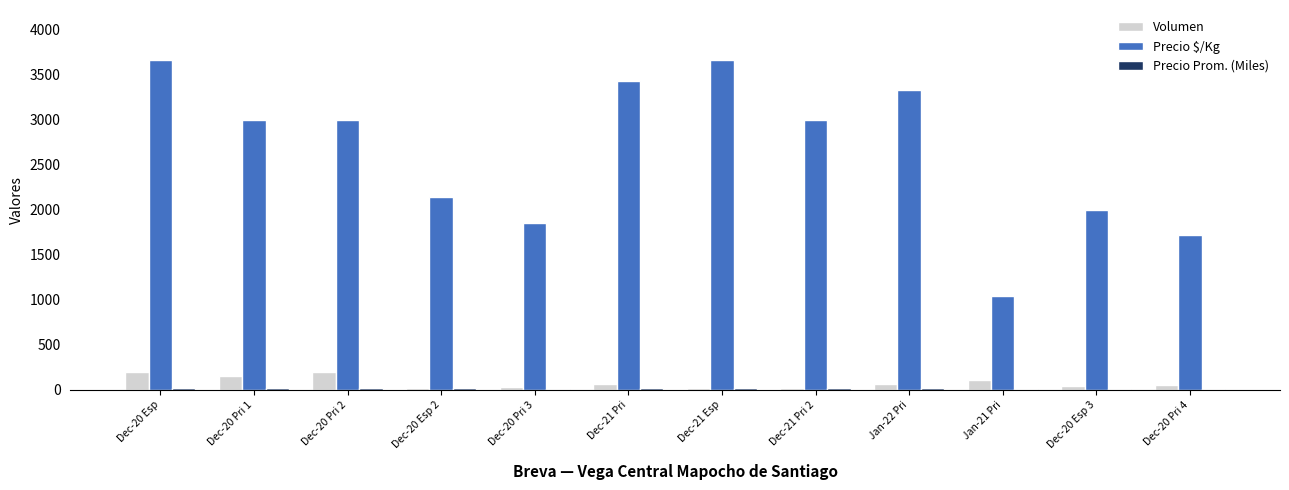

Which series has the largest total across all categories?

Precio $/Kg